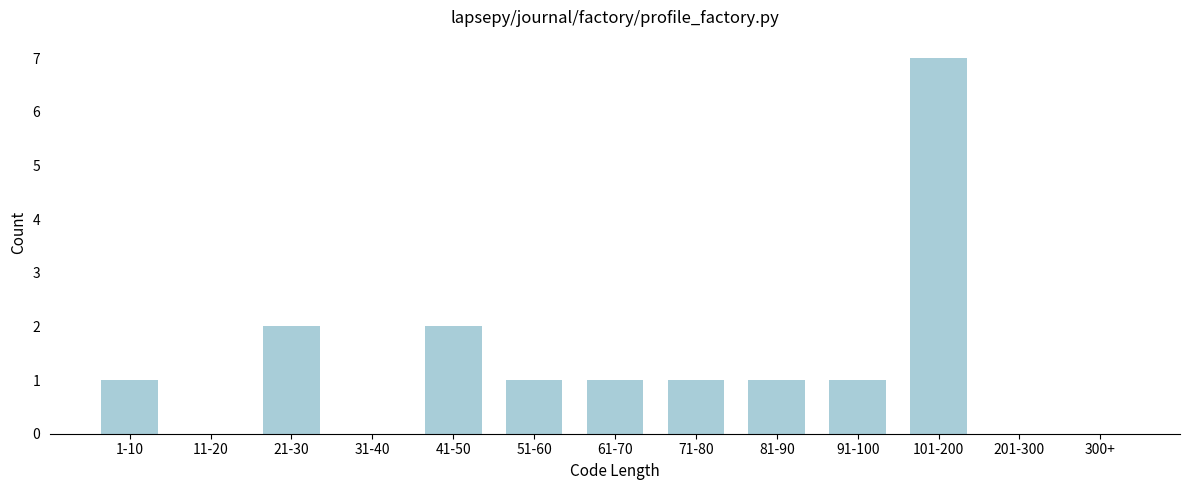

Reading left to right, what are all the values shown in this chart?

1-10=1	11-20=0	21-30=2	31-40=0	41-50=2	51-60=1	61-70=1	71-80=1	81-90=1	91-100=1	101-200=7	201-300=0	300+=0